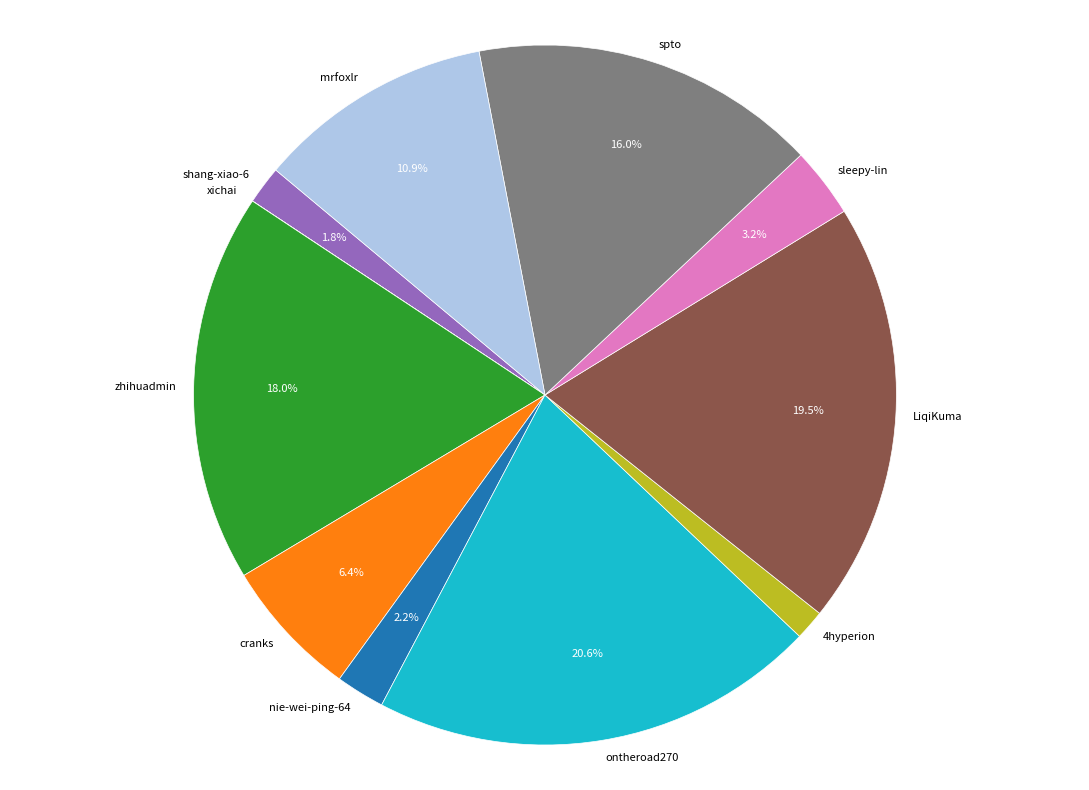

Is nie-wei-ping-64 the majority of the pie?

No